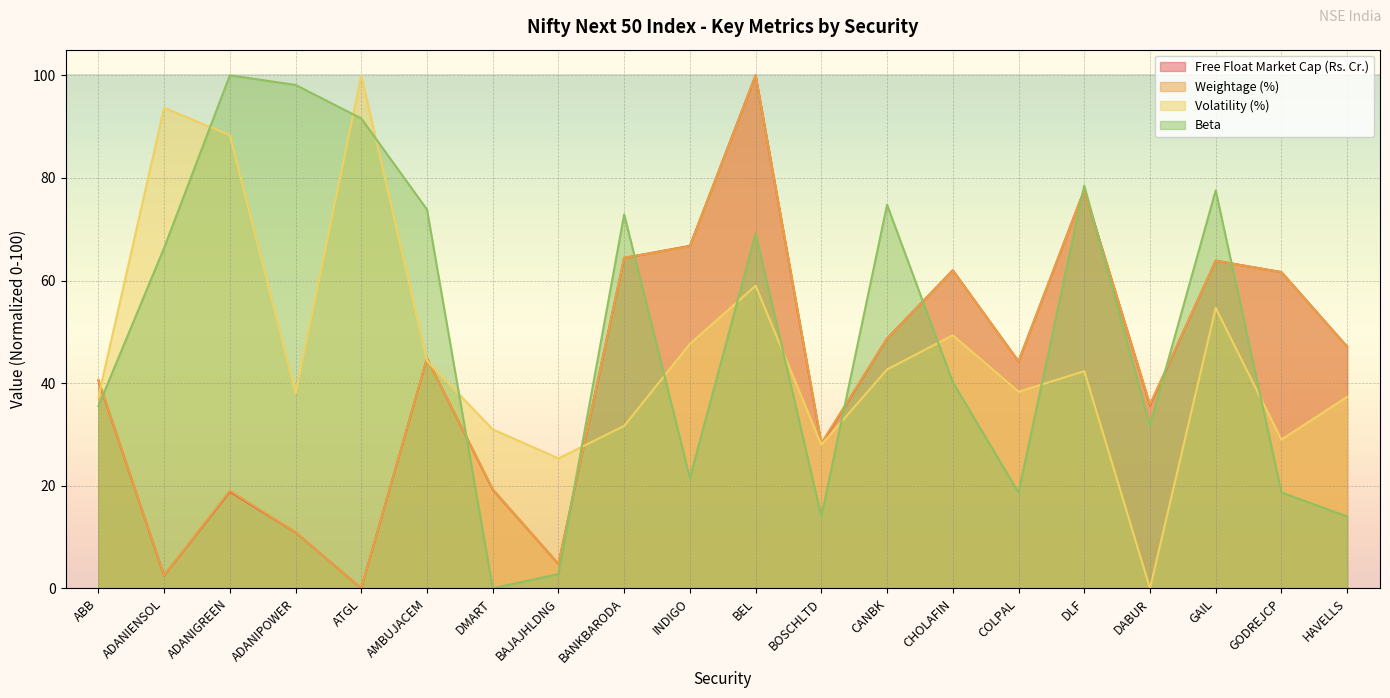

Reading left to right, what are all the values shown in this chart?

Free Float Market Cap (Rs. Cr.): 40.5	2.5	18.8	10.9	0.0	44.8	19.2	4.8	64.4	66.8	100.0	28.1	48.7	62.0	44.3	77.7	35.7	63.9	61.7	47.1
Weightage (%): 40.6	2.5	19.0	10.9	0.0	44.8	19.3	4.8	64.4	66.7	100.0	28.3	48.7	61.9	44.3	77.6	35.9	63.9	61.6	47.1
Volatility (%): 37.3	93.7	88.3	38.0	100.0	44.3	31.0	25.3	31.7	47.7	59.0	28.0	42.7	49.3	38.3	42.3	0.0	54.7	29.0	37.3
Beta: 35.5	66.4	100.0	98.1	91.6	73.8	0.0	2.8	72.9	21.5	69.2	14.0	74.8	40.2	18.7	78.5	31.8	77.6	18.7	14.0